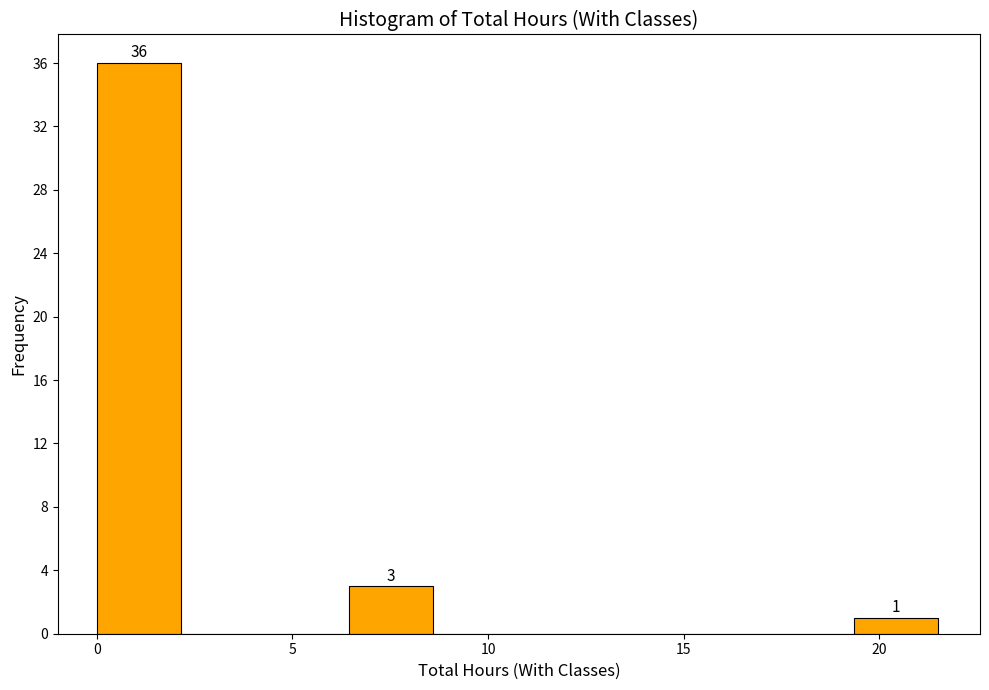

Over which range of the x-axis is the bar tallest?

0.00 to 2.15